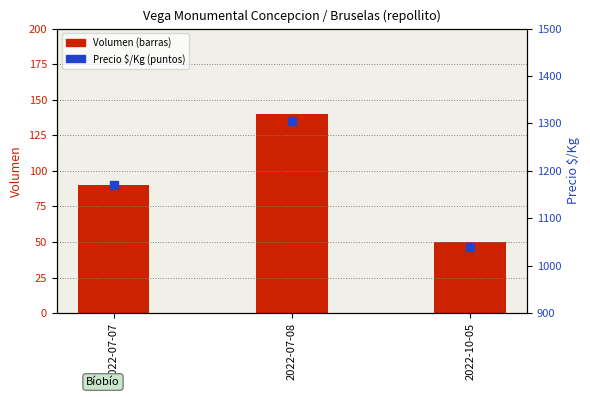

What is the total value across all series at 2022-07-08?

1445